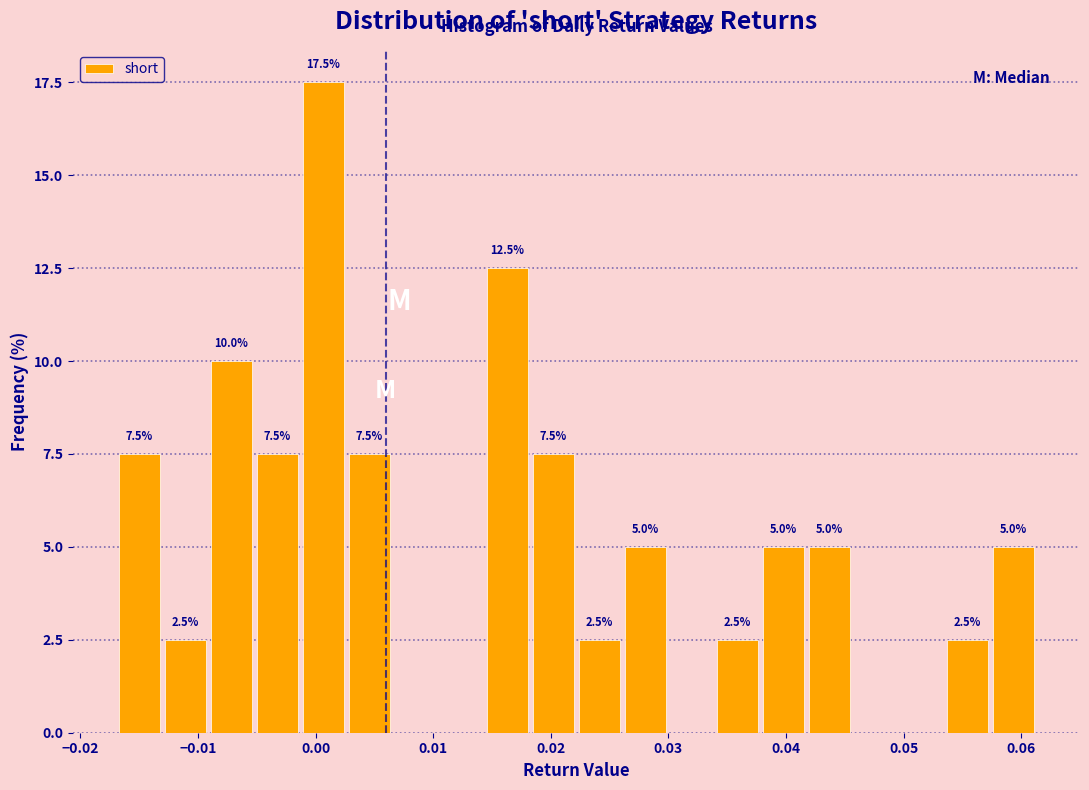

Around what value on the x-axis is the tallest bar? Give the approximate position of its centre, as read against the axis.

0.001